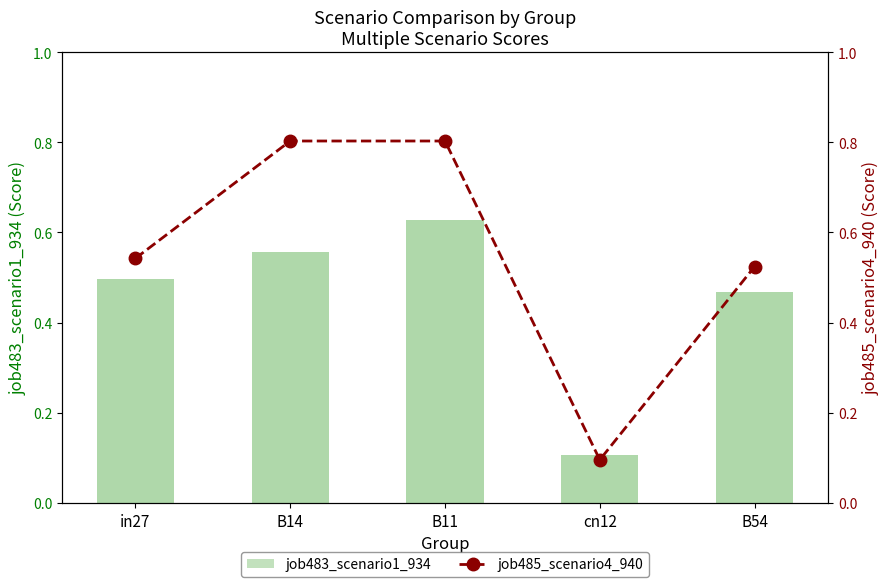

How many data points does each series have?

5